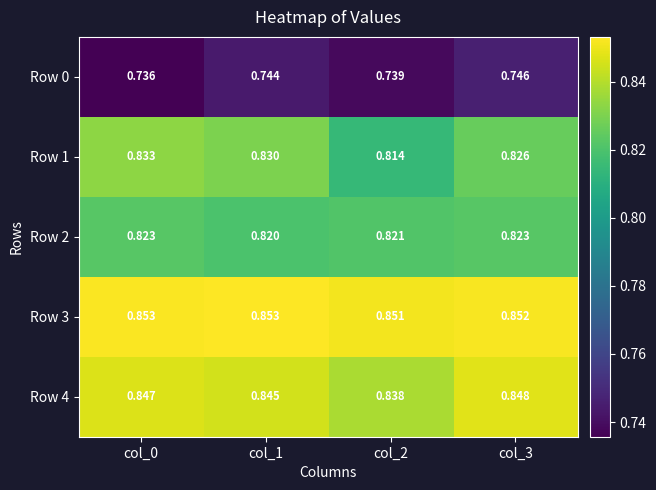

Is the value of Row 2 at col_1 greater than the value of Row 3 at col_0?

No